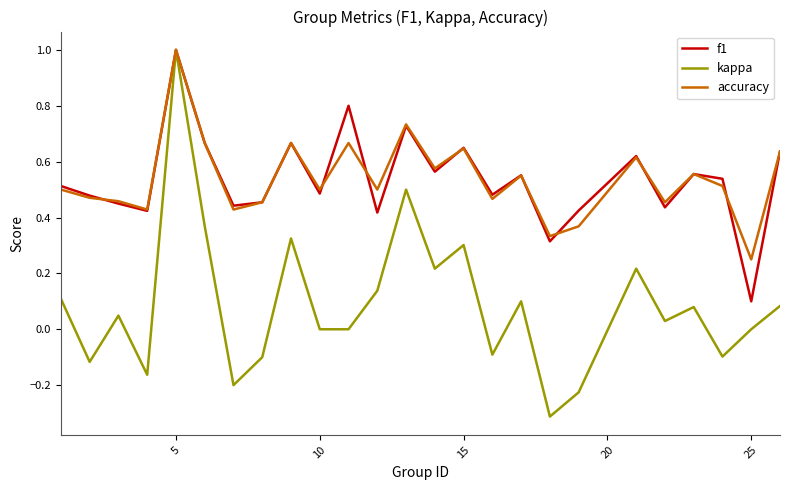

What is the greatest value displayed?

1.0